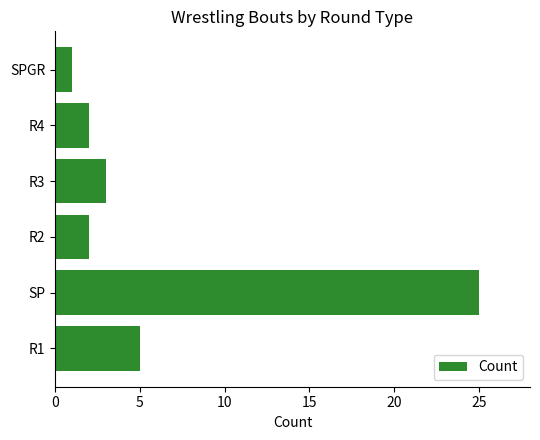

Which label corresponds to the largest value in the chart?

SP